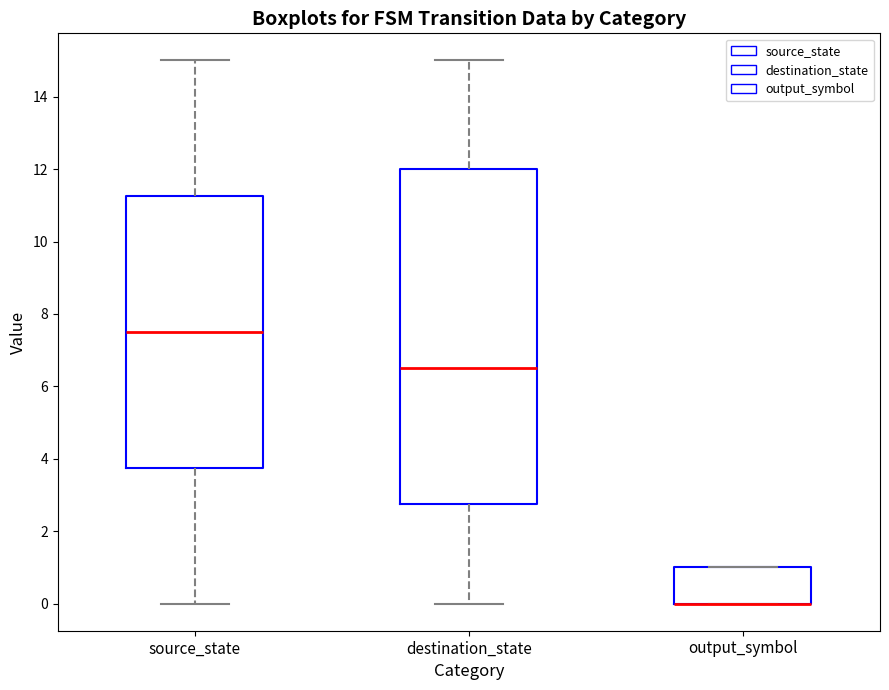

Comparing the boxes themselves (not the whiskers), which one is the tallest?

destination_state